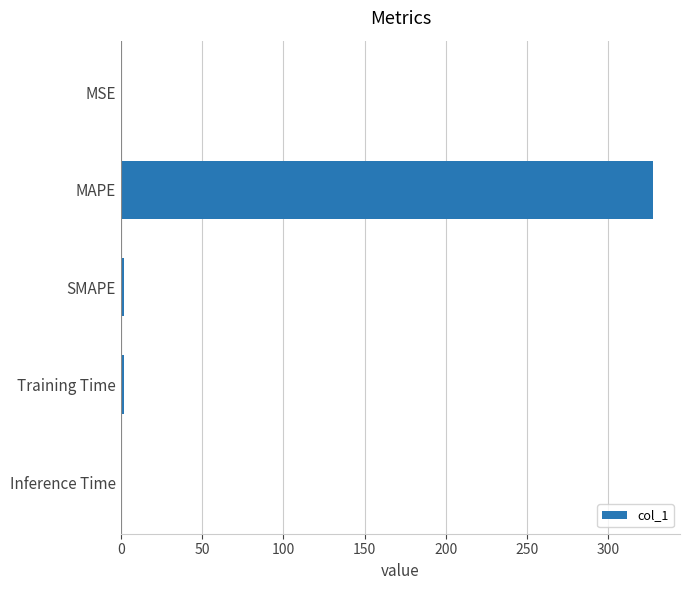

Is it true that the value at Inference Time is 0.0?

True